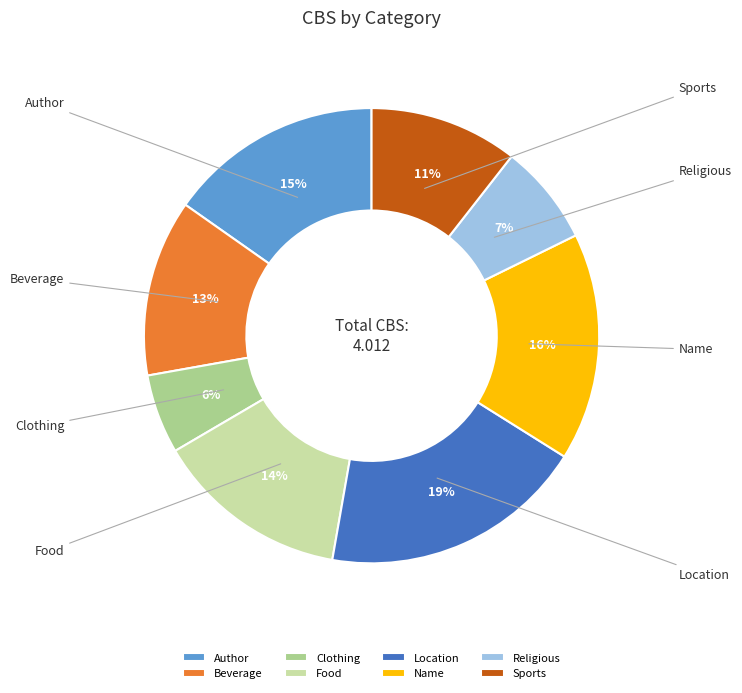

Which category has the biggest portion of the pie?

Location